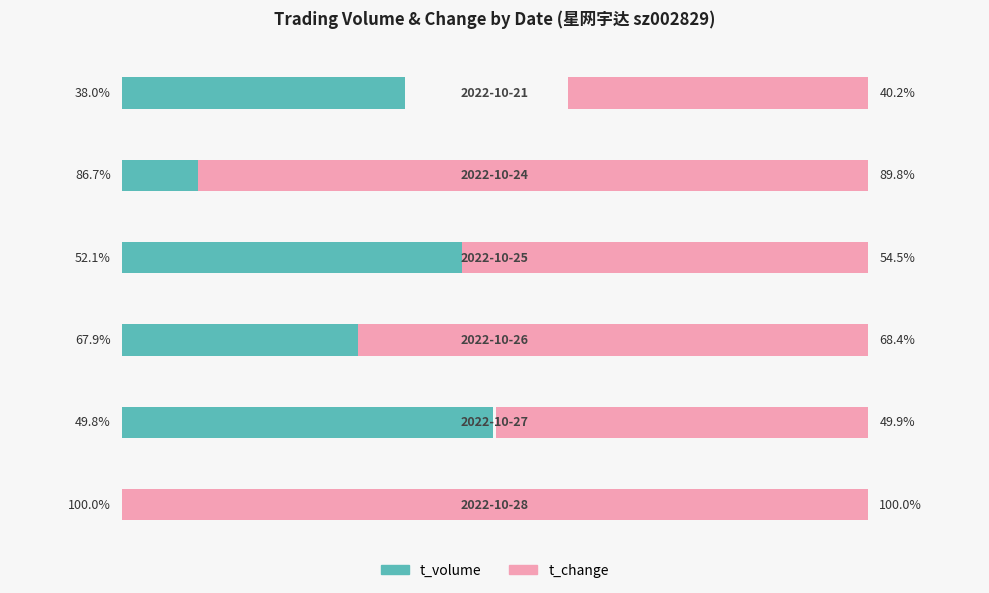

Reading left to right, transcribe all the data shown in this chart.

t_volume: 100.0	49.8	67.9	52.1	86.7	38.0
t_change: 100.0	49.9	68.4	54.5	89.8	40.2